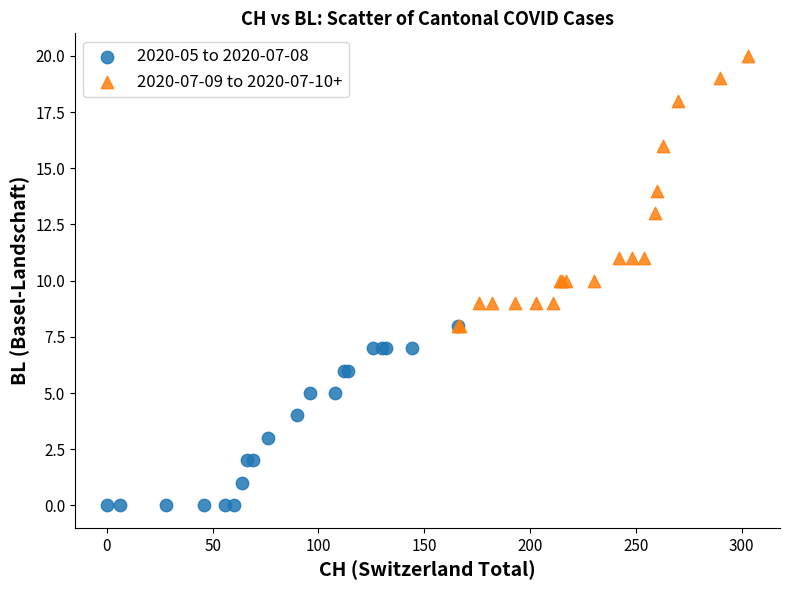

Which series has the largest Y range (max minus min)?

2020-07-09 to 2020-07-10+